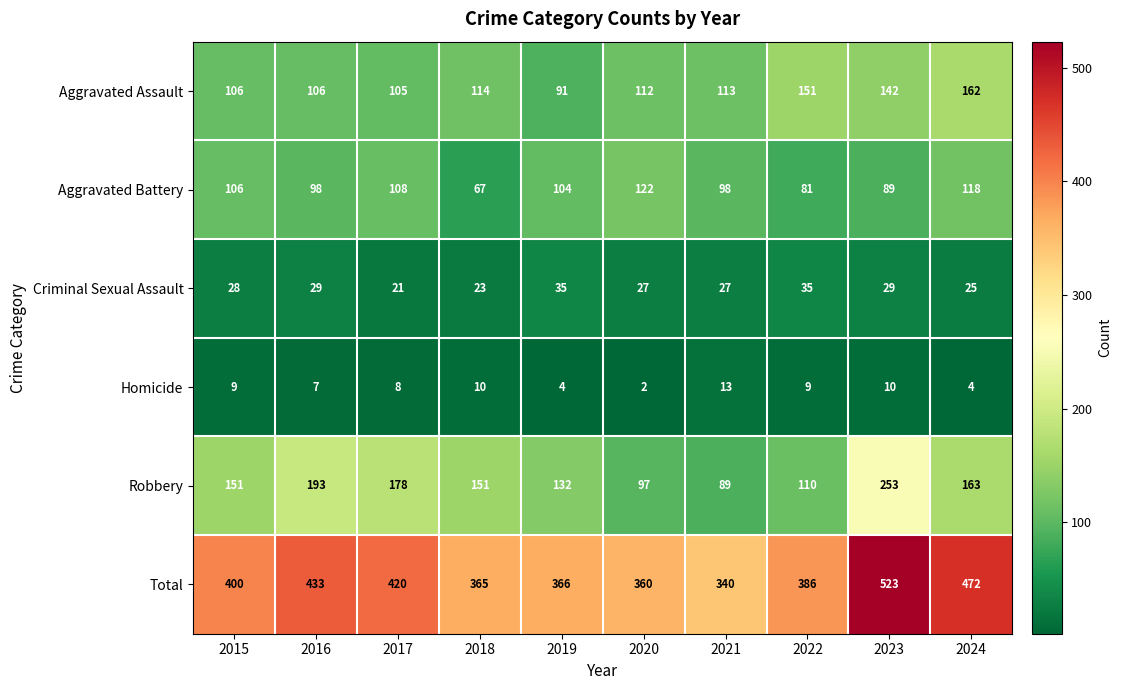

How many distinct data groups are displayed?

6